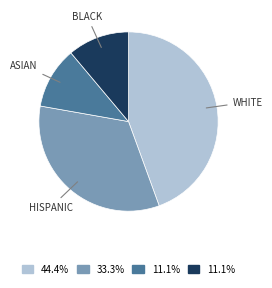

Does any single category account for the majority?

No